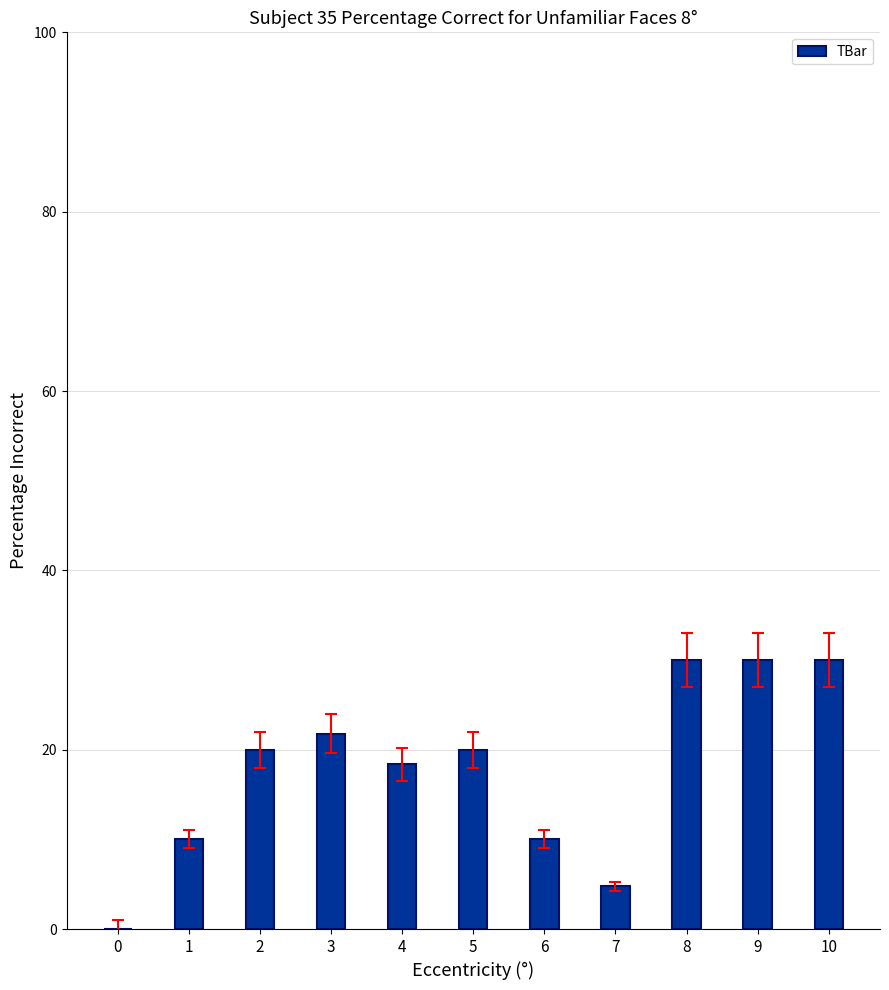

What is the difference between the values at 9 and 4?

11.6